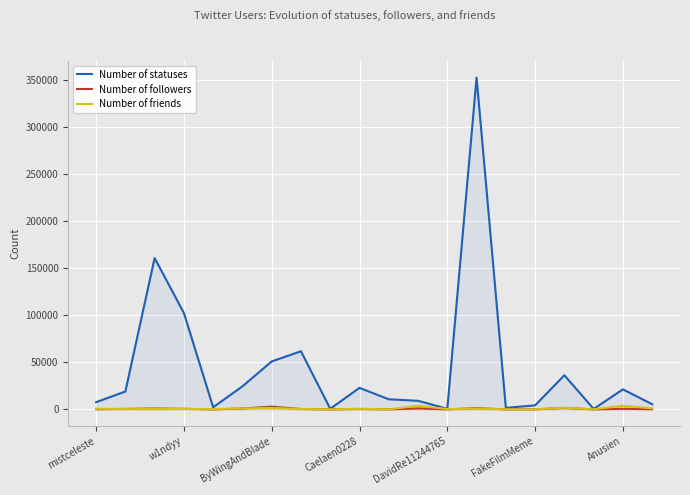

Reading left to right, transcribe all the data shown in this chart.

Number of statuses: 7666	18995	160810	102469	2266	24506	50970	61775	694	22880	10742	9136	659	352683	1650	4318	36289	491	21315	5469
Number of followers: 186	524	937	603	22	974	2921	383	27	447	20	1037	60	1284	63	27	1561	9	670	180
Number of friends: 699	282	358	473	278	1014	1550	445	89	678	31	3869	365	807	89	1	1777	87	3879	1102